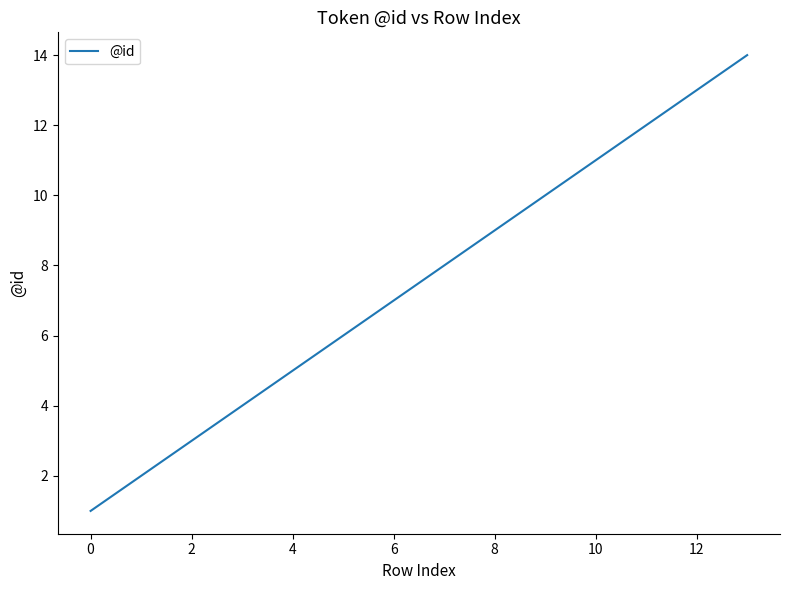

True or false: there are more than 1 points higher than both neighbors.

False